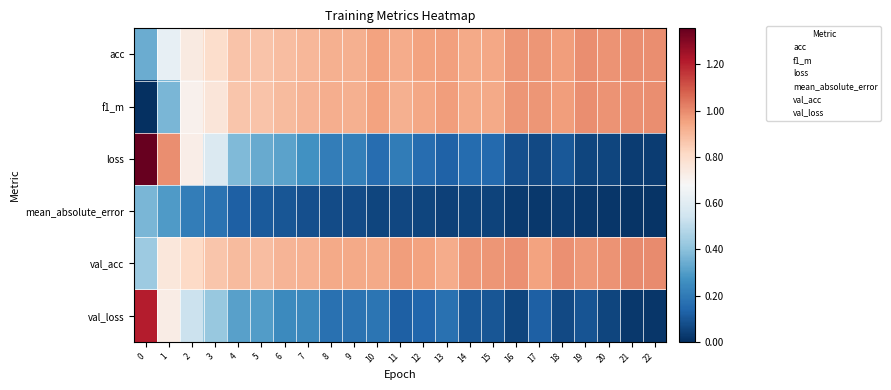

Reading left to right, list all the values displayed in this chart.

acc: 0=0.3	1=0.6	2=0.7	3=0.8	4=0.9	5=0.9	6=0.9	7=0.9	8=0.9	9=0.9	10=1.0	11=0.9	12=0.9	13=1.0	14=0.9	15=0.9	16=1.0	17=1.0	18=1.0	19=1.0	20=1.0	21=1.0	22=1.0
f1_m: 0=0.0	1=0.4	2=0.7	3=0.8	4=0.9	5=0.9	6=0.9	7=0.9	8=0.9	9=0.9	10=1.0	11=0.9	12=0.9	13=1.0	14=0.9	15=0.9	16=1.0	17=1.0	18=1.0	19=1.0	20=1.0	21=1.0	22=1.0
loss: 0=1.4	1=1.0	2=0.7	3=0.6	4=0.4	5=0.3	6=0.3	7=0.3	8=0.2	9=0.2	10=0.2	11=0.2	12=0.2	13=0.1	14=0.2	15=0.1	16=0.1	17=0.1	18=0.1	19=0.1	20=0.1	21=0.0	22=0.0
mean_absolute_error: 0=0.4	1=0.3	2=0.2	3=0.2	4=0.1	5=0.1	6=0.1	7=0.1	8=0.1	9=0.1	10=0.1	11=0.1	12=0.1	13=0.0	14=0.1	15=0.0	16=0.0	17=0.0	18=0.0	19=0.0	20=0.0	21=0.0	22=0.0
val_acc: 0=0.4	1=0.8	2=0.8	3=0.9	4=0.9	5=0.9	6=0.9	7=0.9	8=0.9	9=0.9	10=0.9	11=1.0	12=0.9	13=0.9	14=1.0	15=1.0	16=1.0	17=1.0	18=1.0	19=1.0	20=1.0	21=1.0	22=1.0
val_loss: 0=1.2	1=0.7	2=0.5	3=0.4	4=0.3	5=0.3	6=0.2	7=0.2	8=0.2	9=0.2	10=0.2	11=0.1	12=0.1	13=0.2	14=0.1	15=0.1	16=0.1	17=0.1	18=0.1	19=0.1	20=0.1	21=0.0	22=0.0